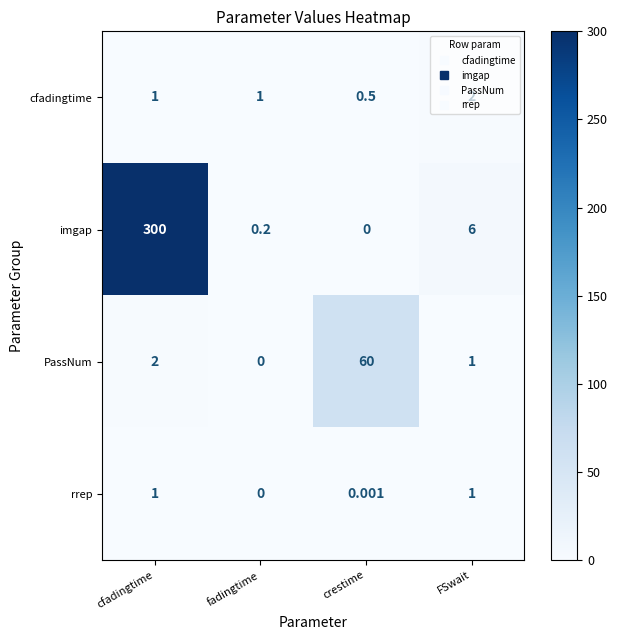

Where is PassNum nearest to the value 30?

cfadingtime